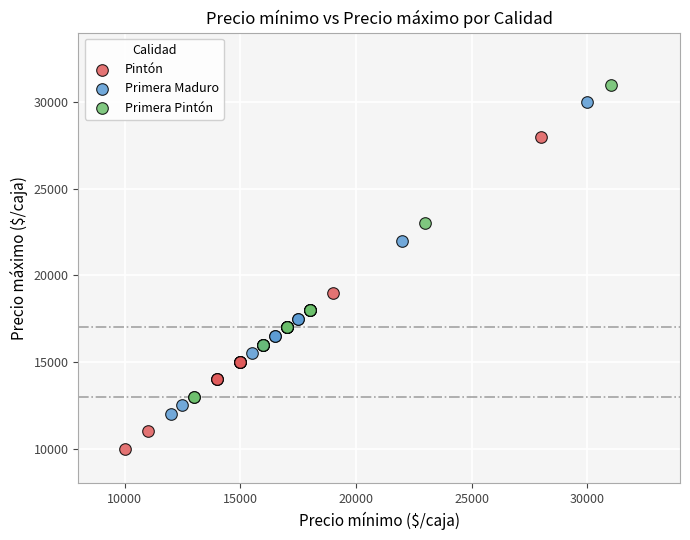

Which series contains the highest Y value?

Primera Pintón